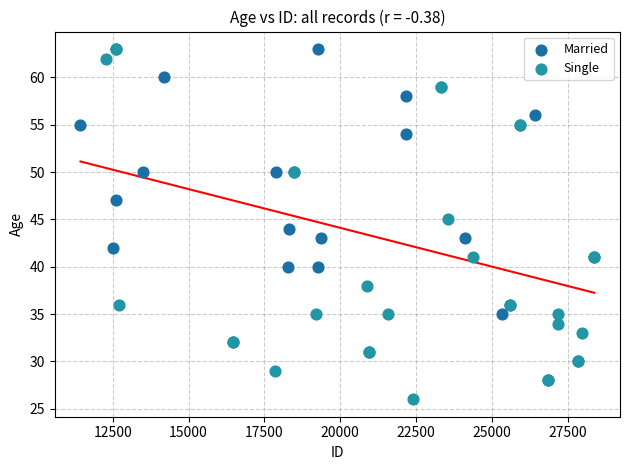

Which series contains the lowest Y value?

Single